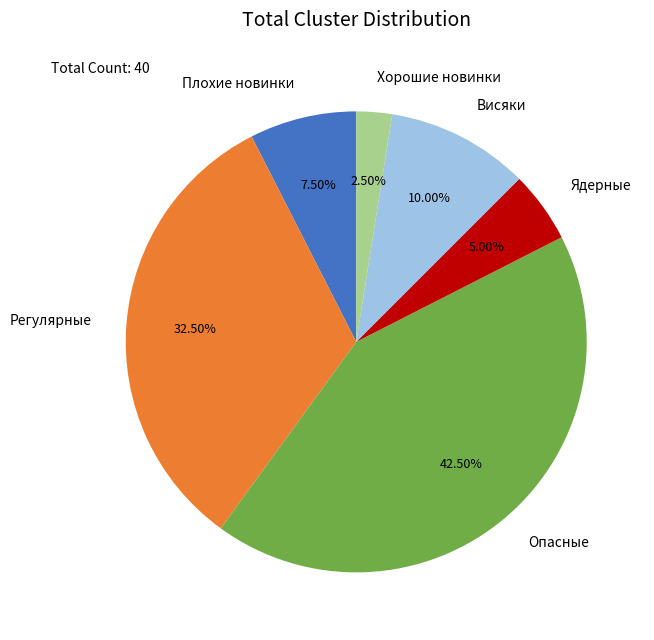

Do Плохие новинки and Ядерные together represent more than half of the pie?

No